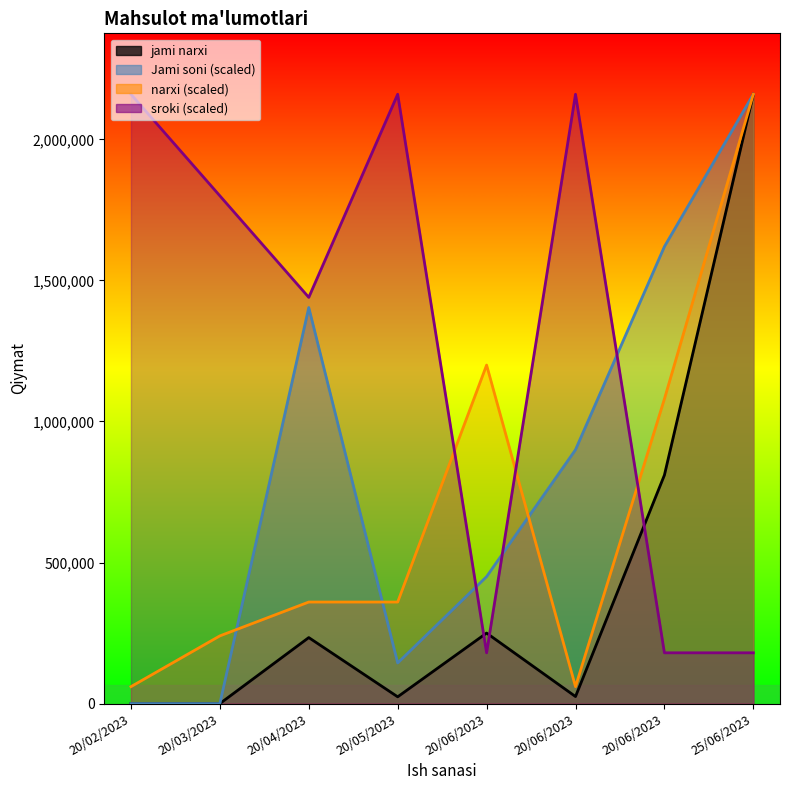

How many data points in Jami soni are above 900000?

3